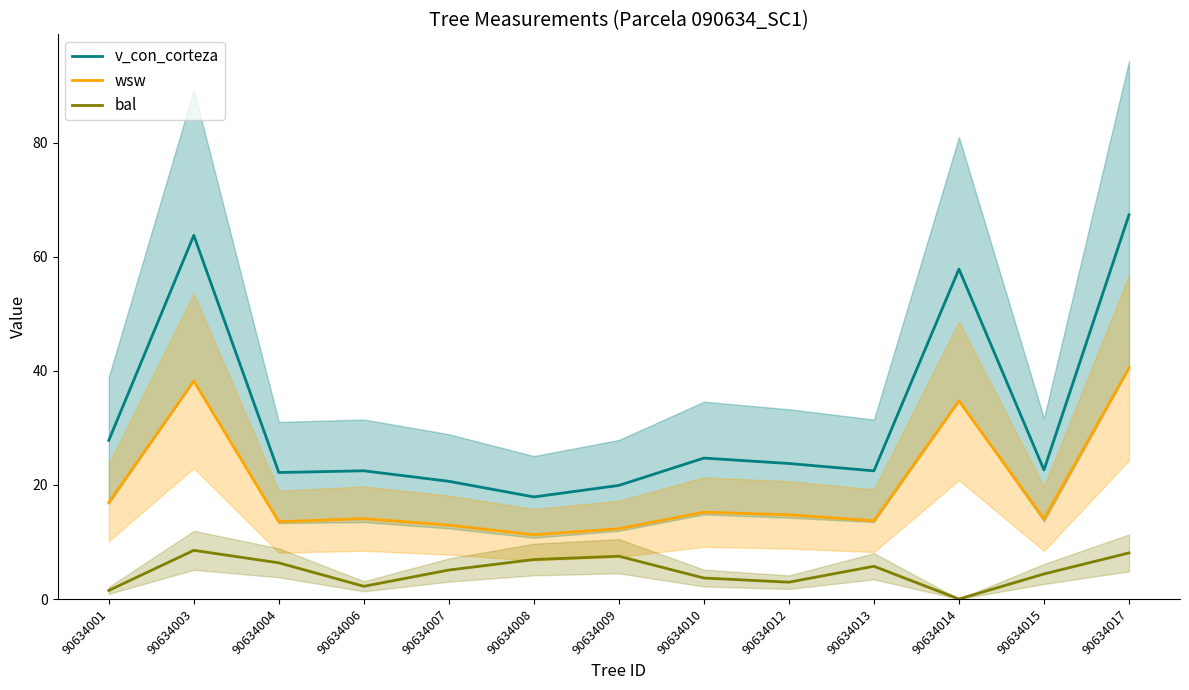

True or false: bal has a value of 5.7 at 90634013.

True